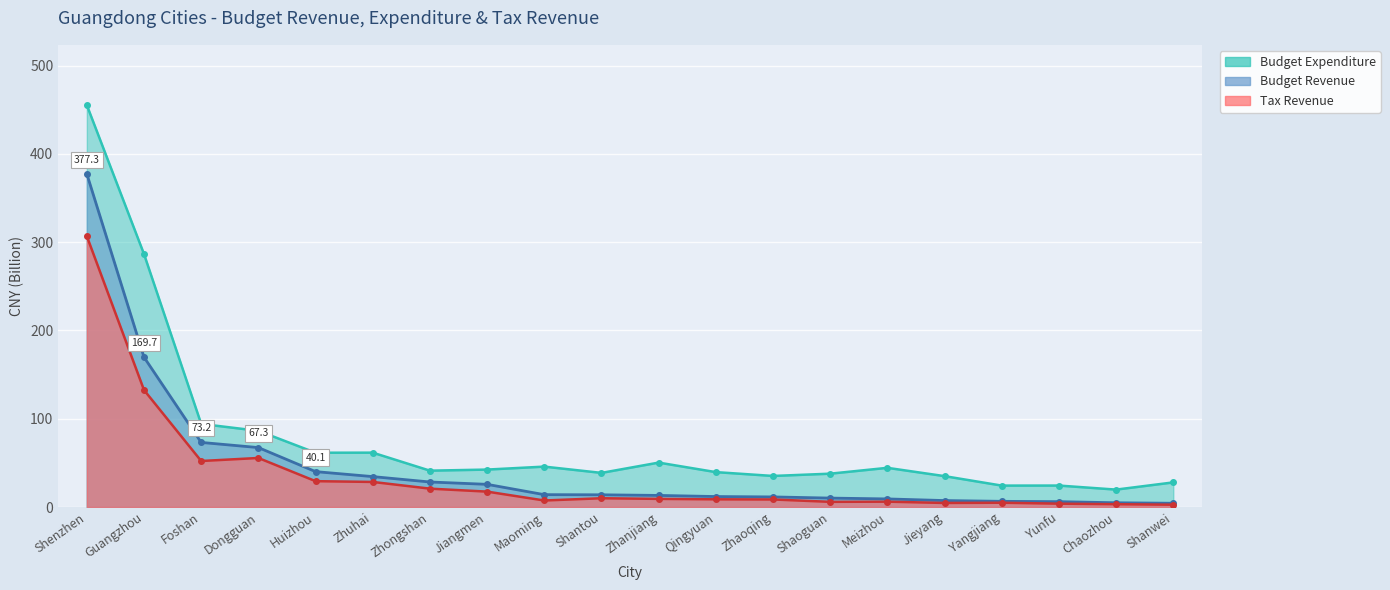

What is the value of the Budget Revenue point at the 16th from the left?

7.3